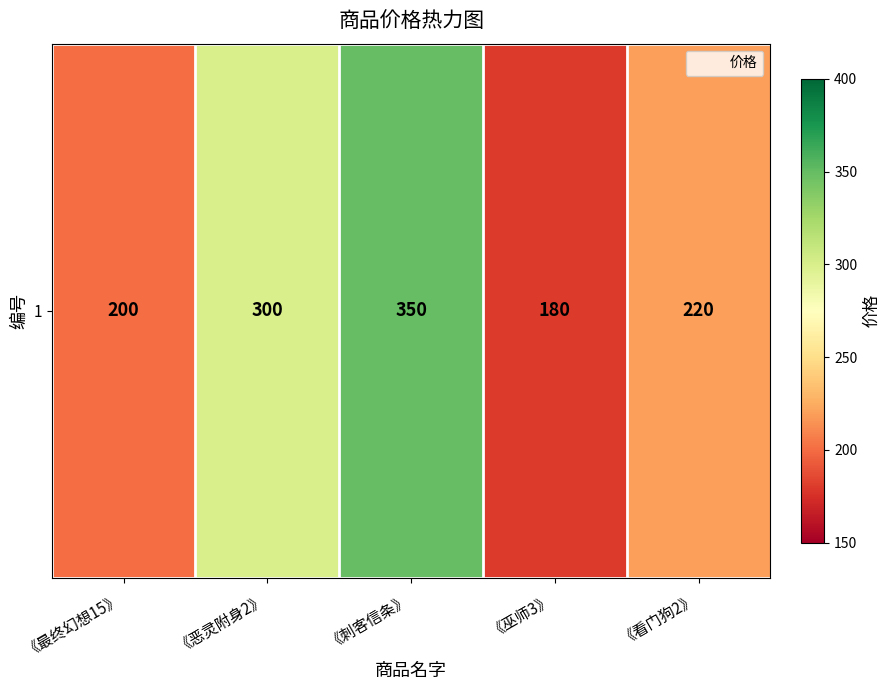

The value at 《巫师3》 is 40. True or false?

False